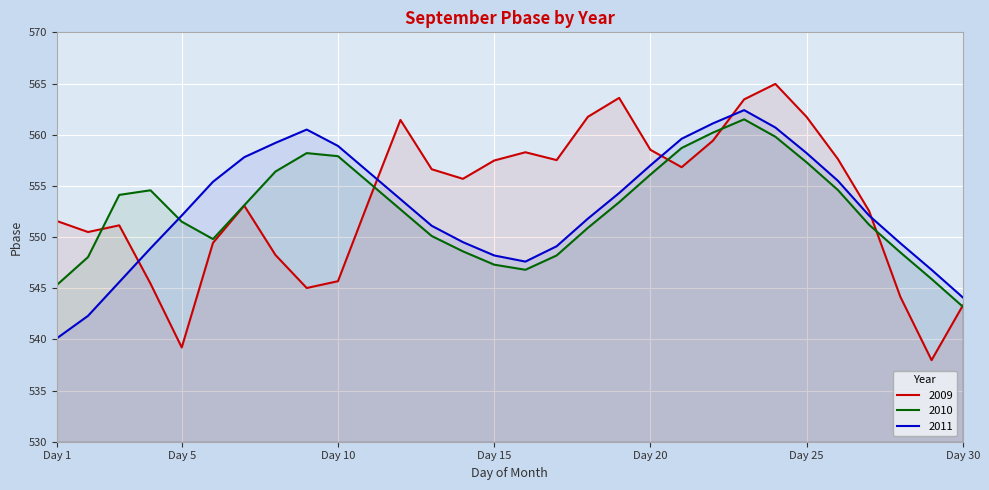

What is the value of the 2010 point at the 28th from the left?

548.5